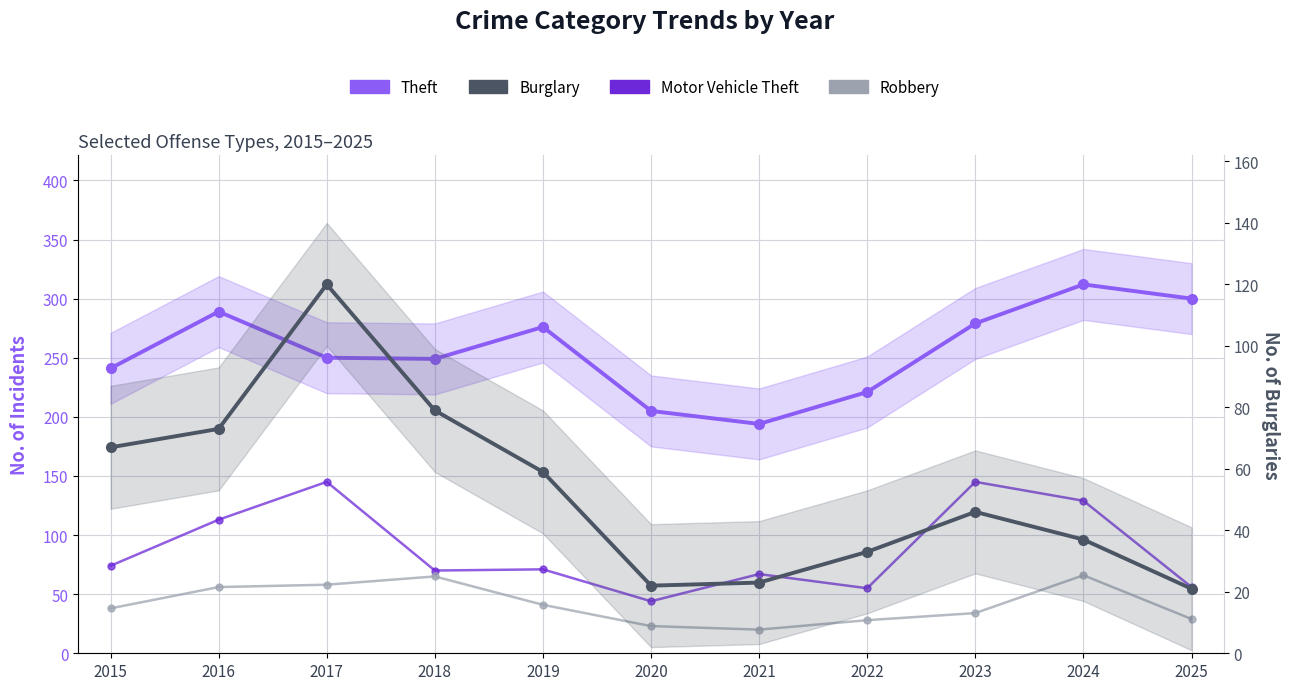

Reading right to left, list all the values displayed in this chart.

Theft: 300	312	279	221	194	205	276	249	250	289	241
Motor Vehicle Theft: 56	129	145	55	67	44	71	70	145	113	74
Robbery: 29	66	34	28	20	23	41	65	58	56	38
Burglary: 21	37	46	33	23	22	59	79	120	73	67